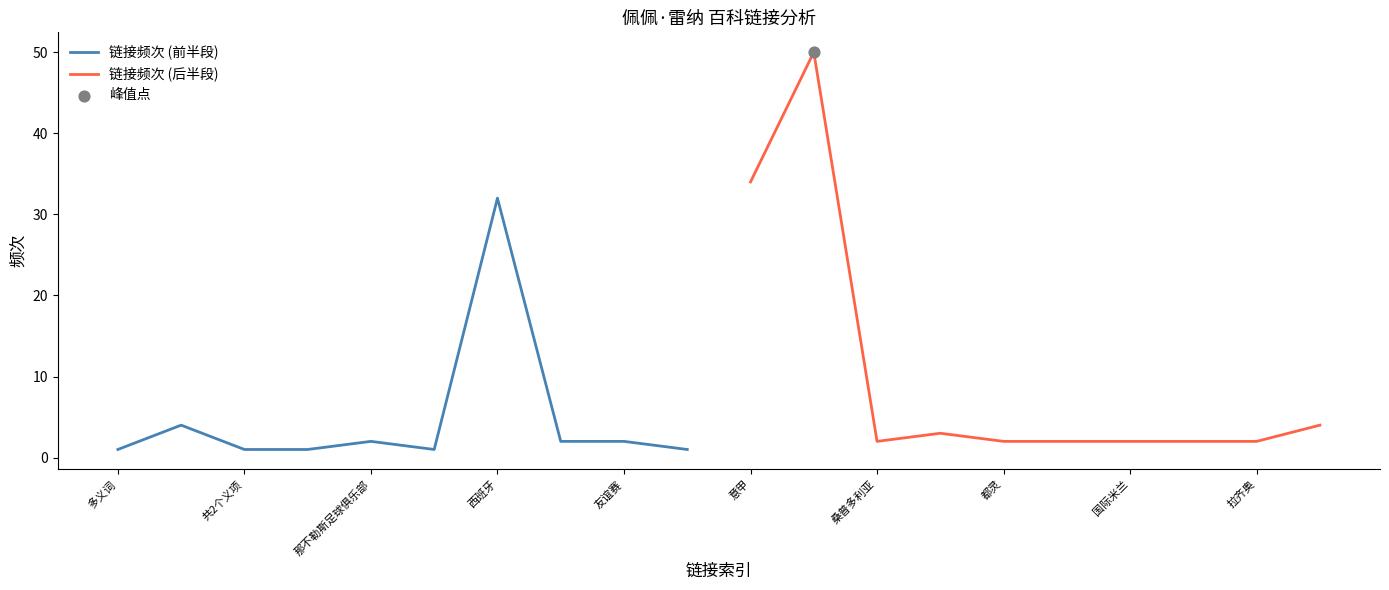

Which series has the largest total across all categories?

链接频次 (后半段)